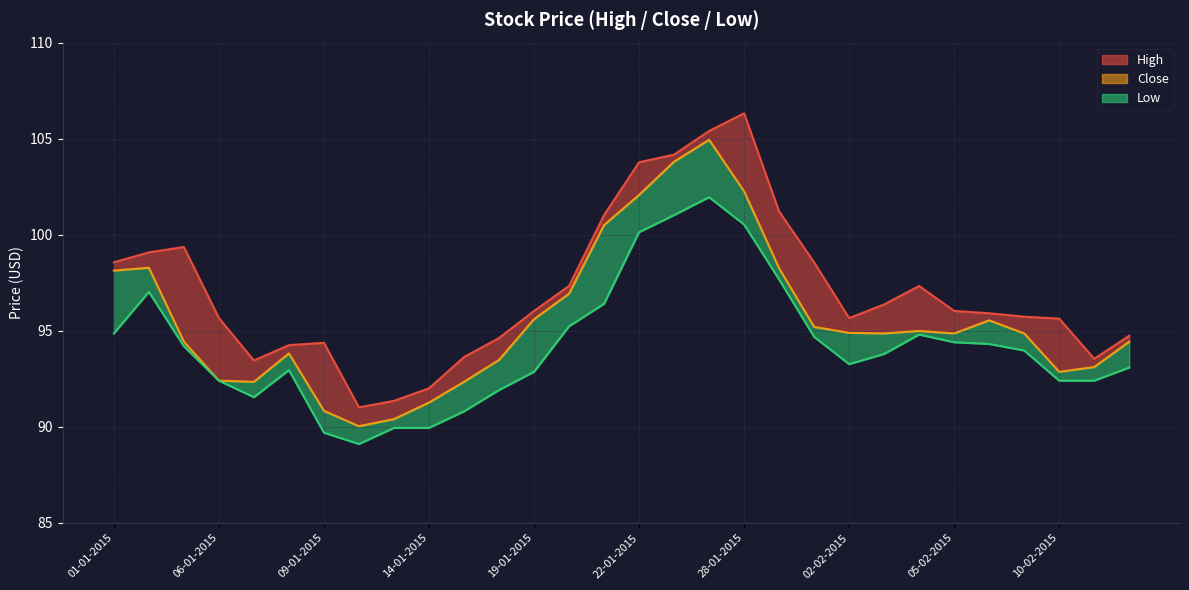

In High, how many points are higher than both neighbors (excluding endpoints)?

4